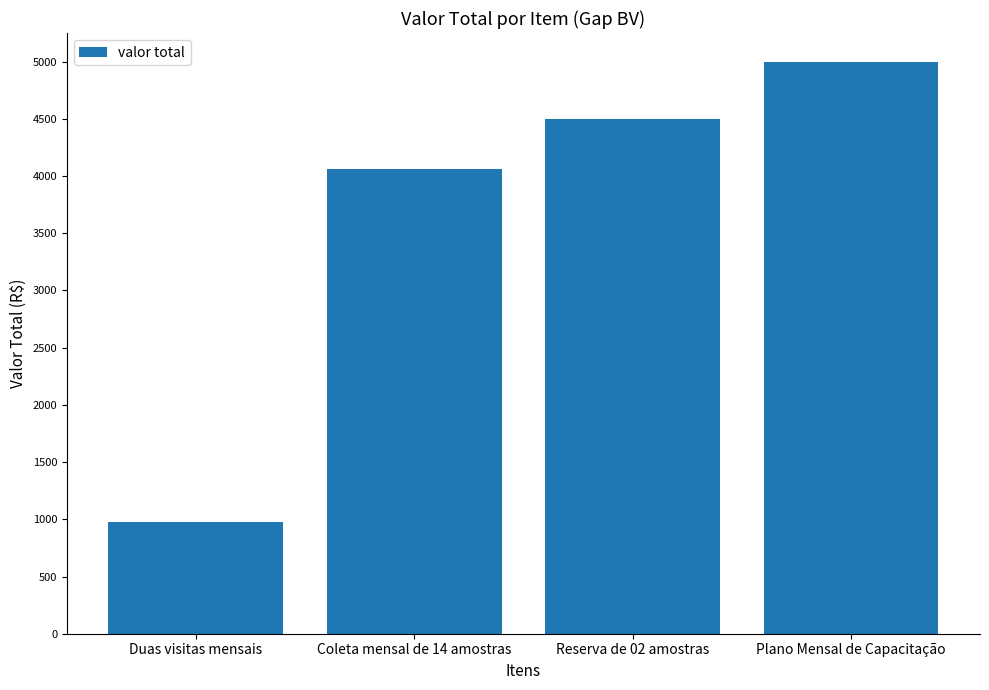

What is the change in value from Duas visitas mensais to Reserva de 02 amostras?

+3520